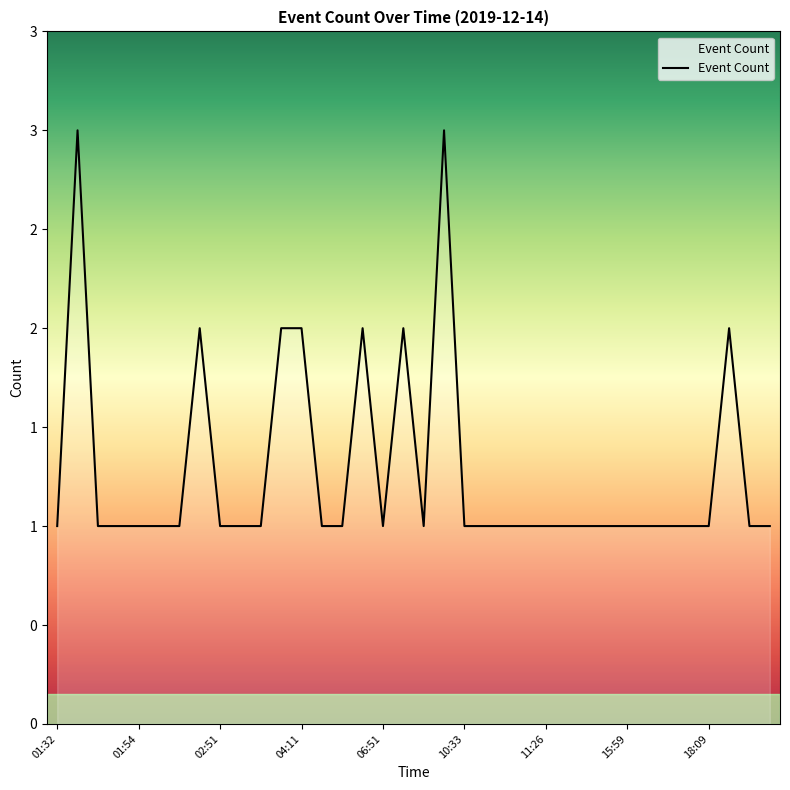

Does the chart display data point markers on the line(s)?

No